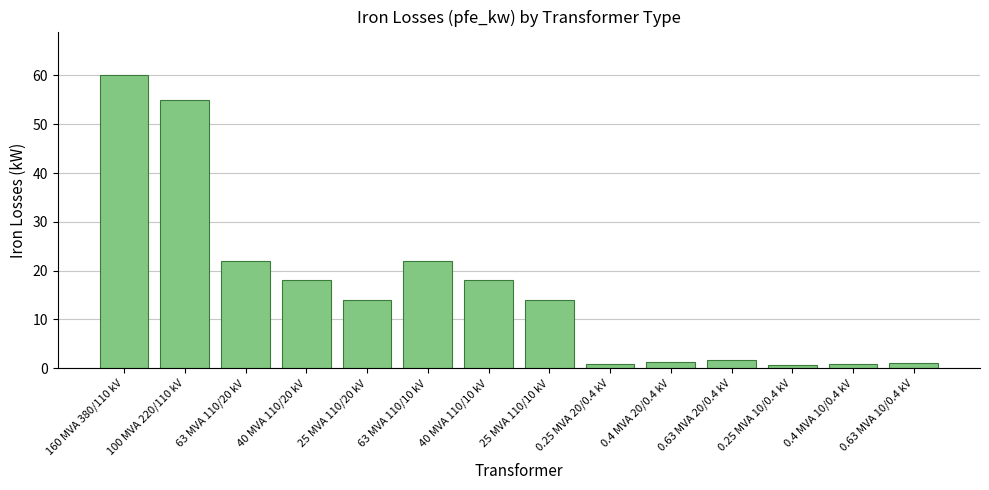

Which has a higher value, 0.63 MVA 10/0.4 kV or 100 MVA 220/110 kV?

100 MVA 220/110 kV